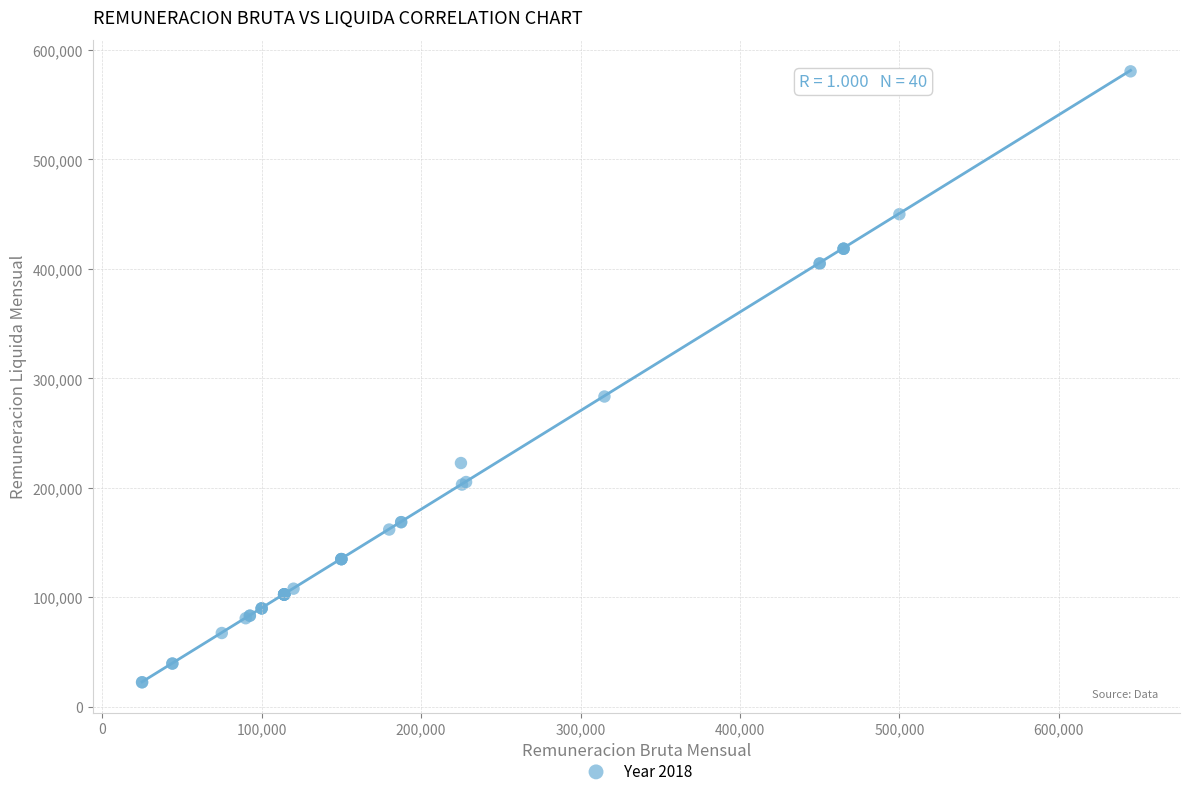

What Y value in the scatter plot is closest to 301500?

283500